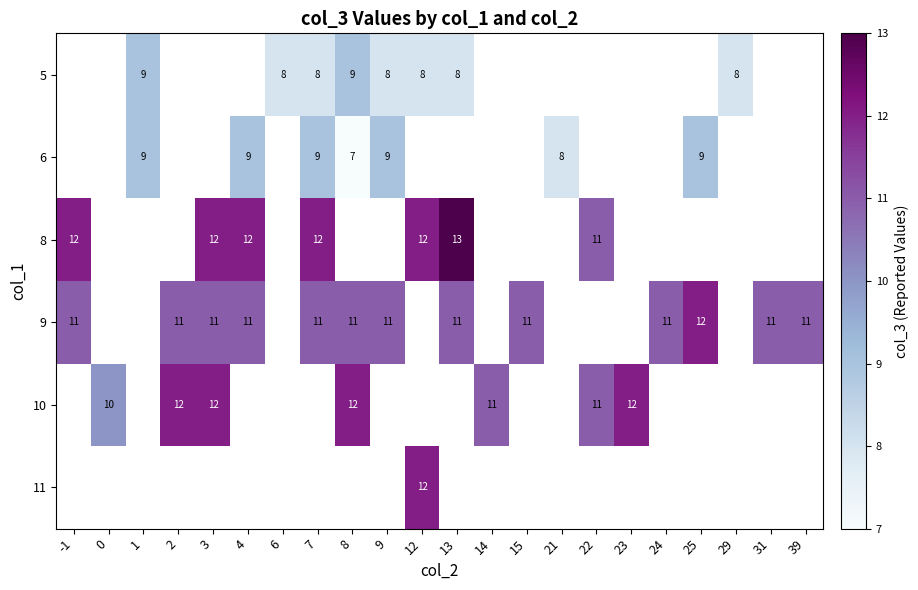

Where is 9 nearest to the value 11?

-1